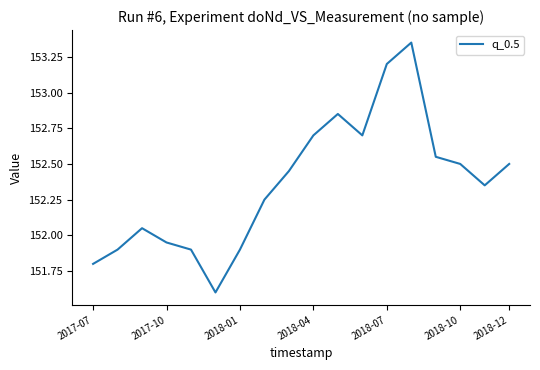

Does the chart have visible grid lines?

No